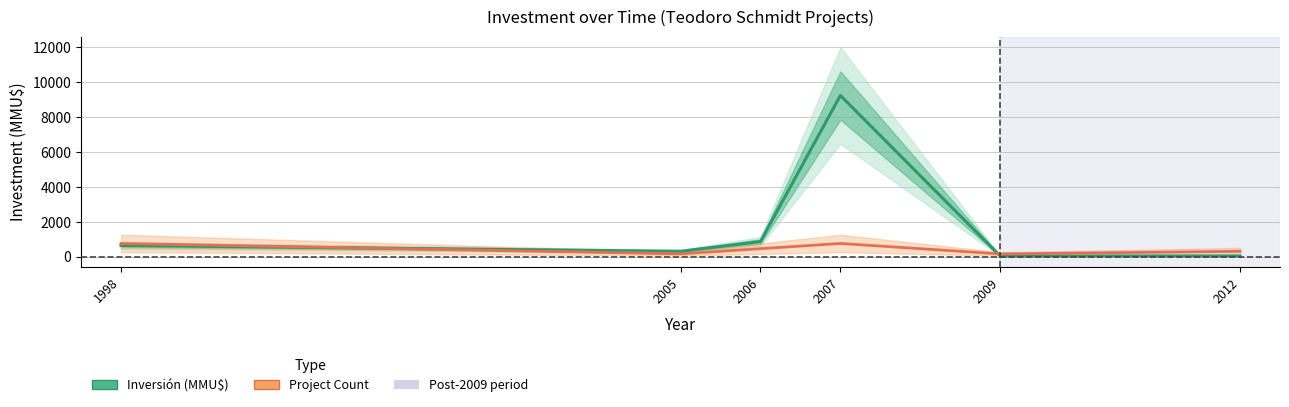

How many lines are shown in the chart?

2